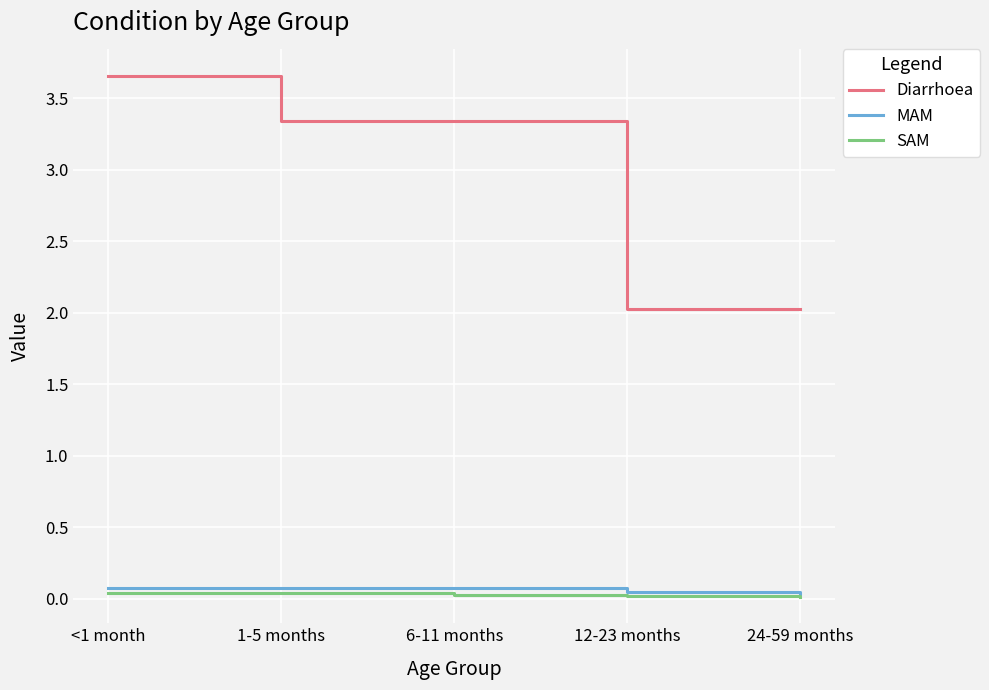

Is the value of Diarrhoea at 12-23 months greater than the value of SAM at <1 month?

Yes